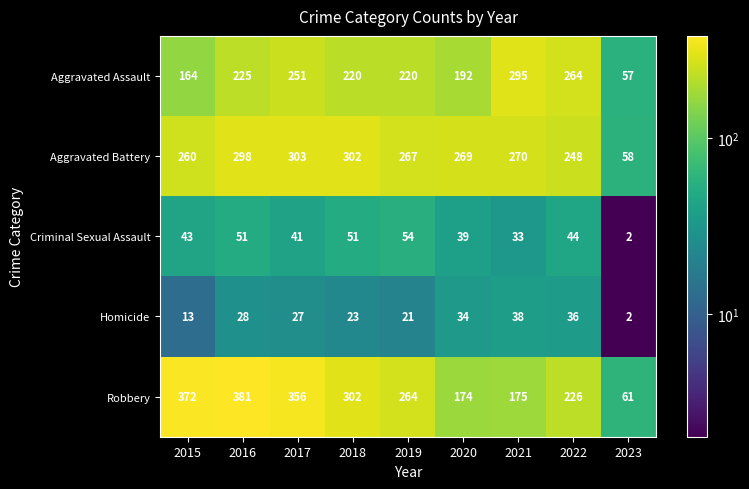

At which category is the sum across all series the highest?

2016